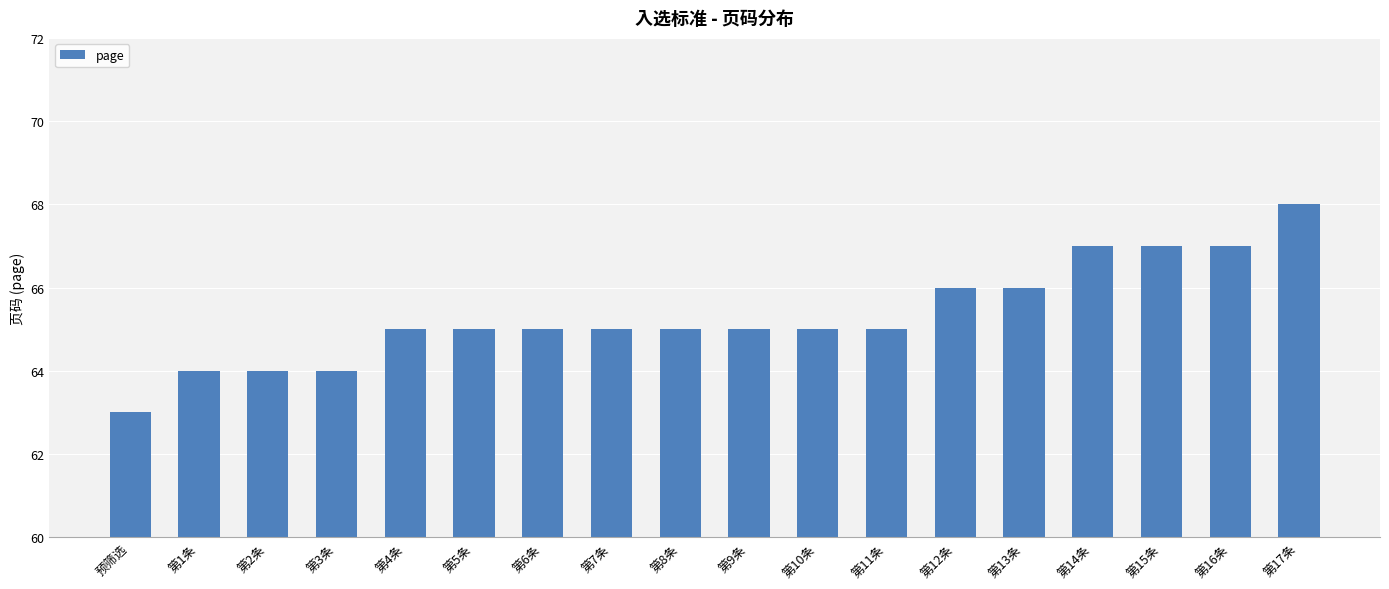

How many categories are shown in the chart?

18